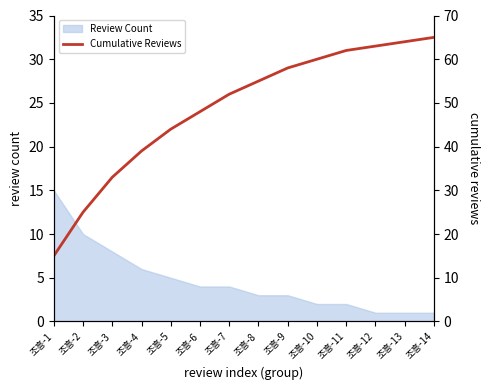

What is the maximum value for Review Count?

15